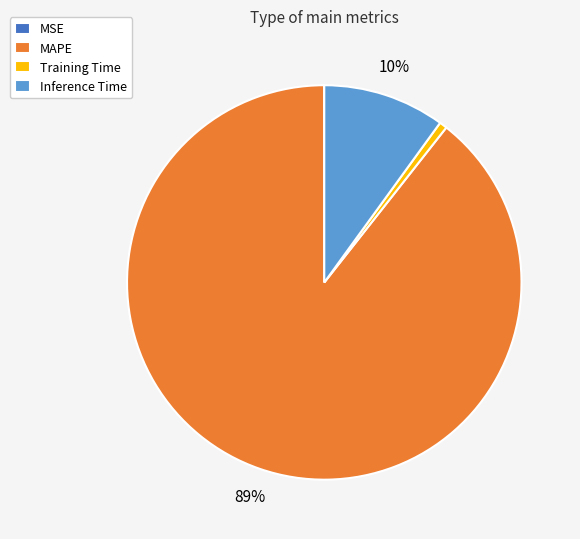

Is the sum of Inference Time and MAPE greater than half?

Yes